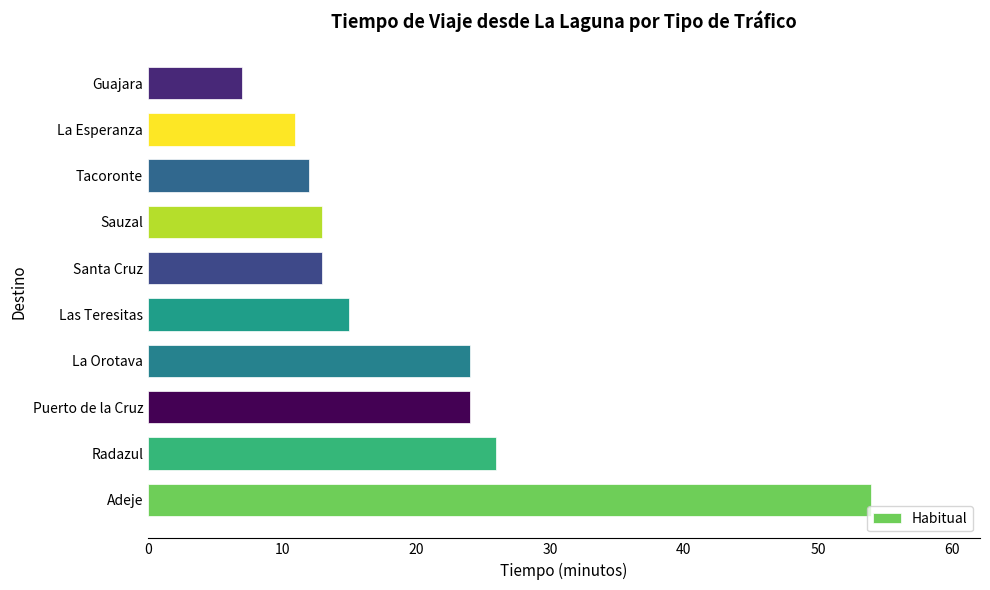

How many data points are less than 15?

5